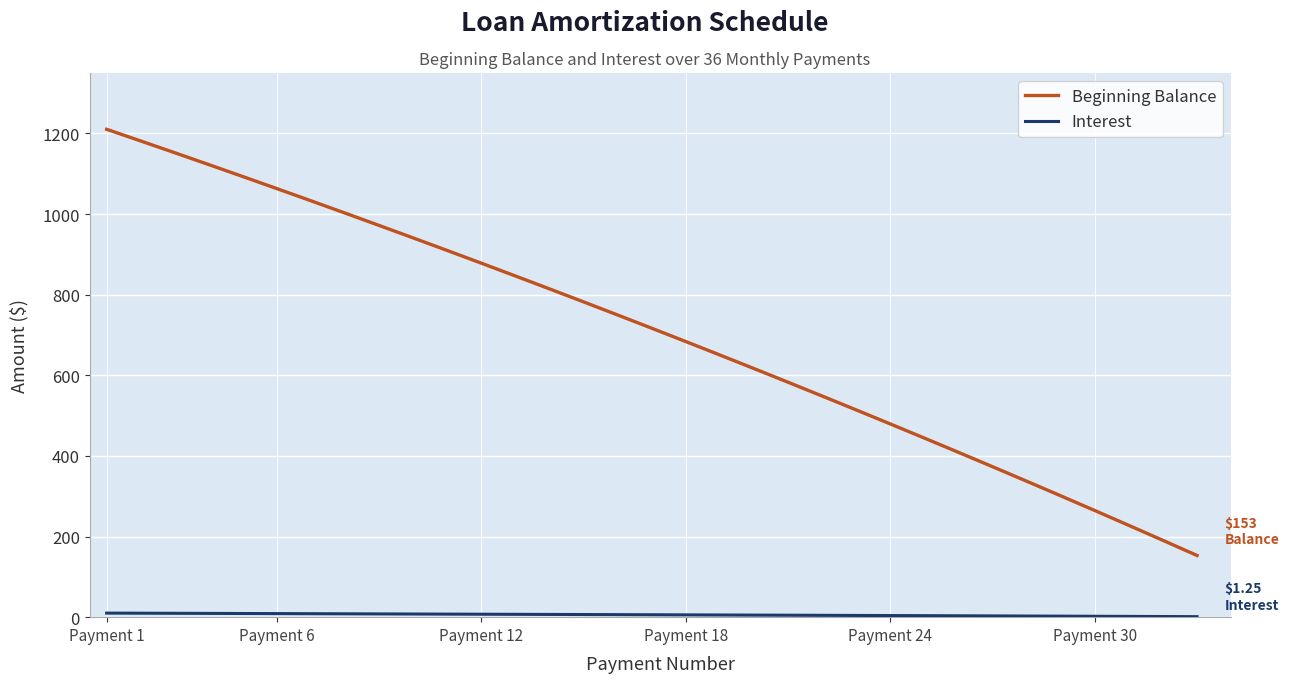

Count the number of categories in the chart.

33